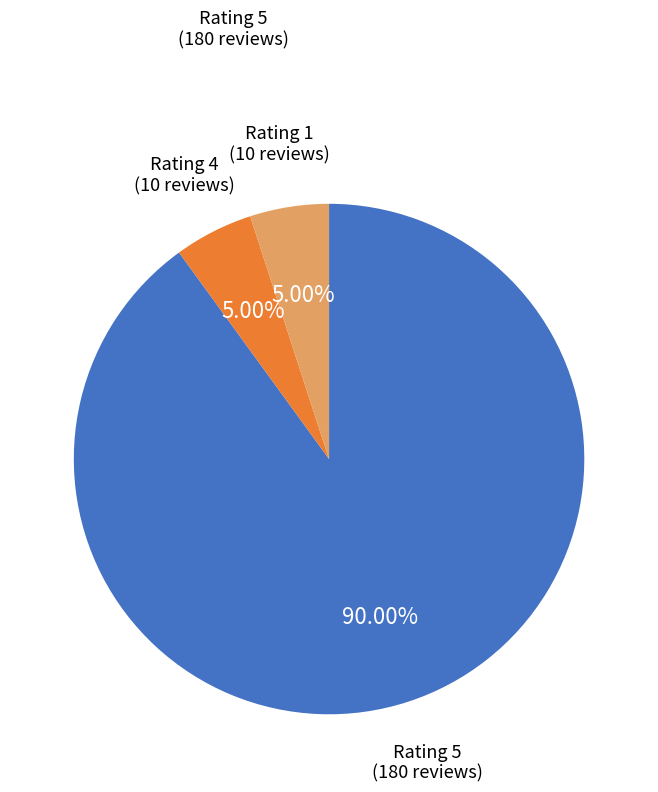

Count the number of slices in the pie.

3